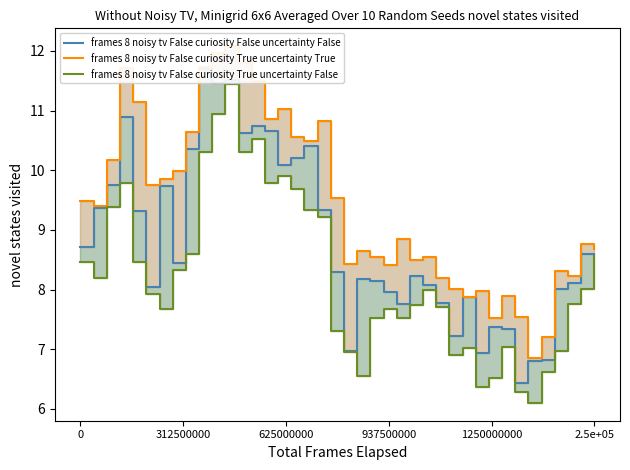

What is the sum of all frames 8 noisy tv False curiosity True uncertainty False values?

329.4